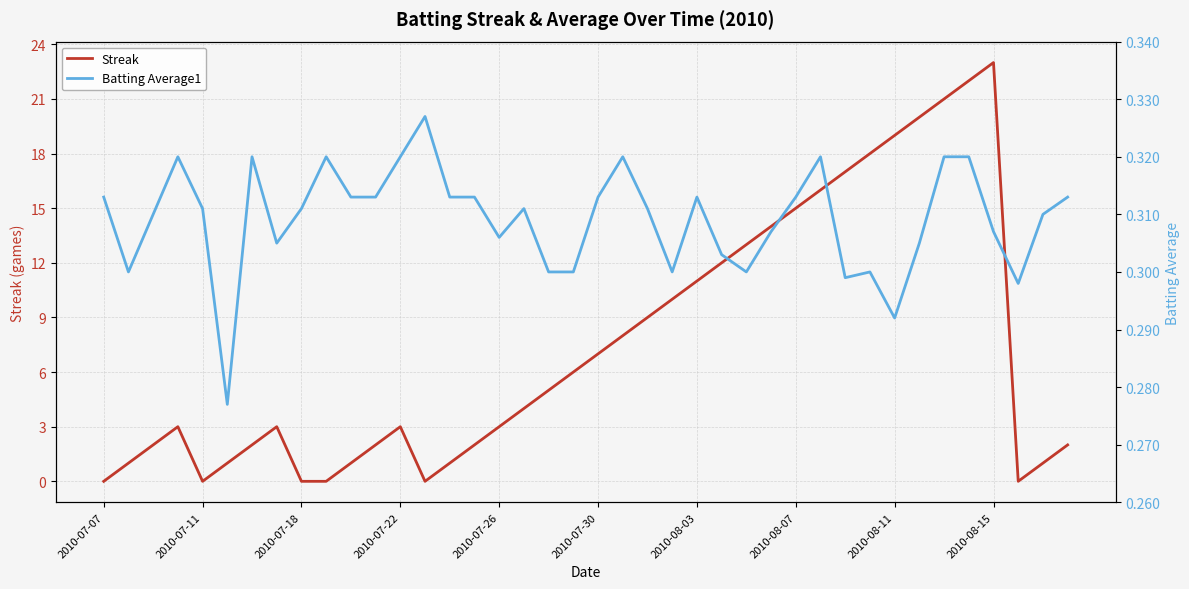

At which label does Streak reach its peak?

2010-08-15